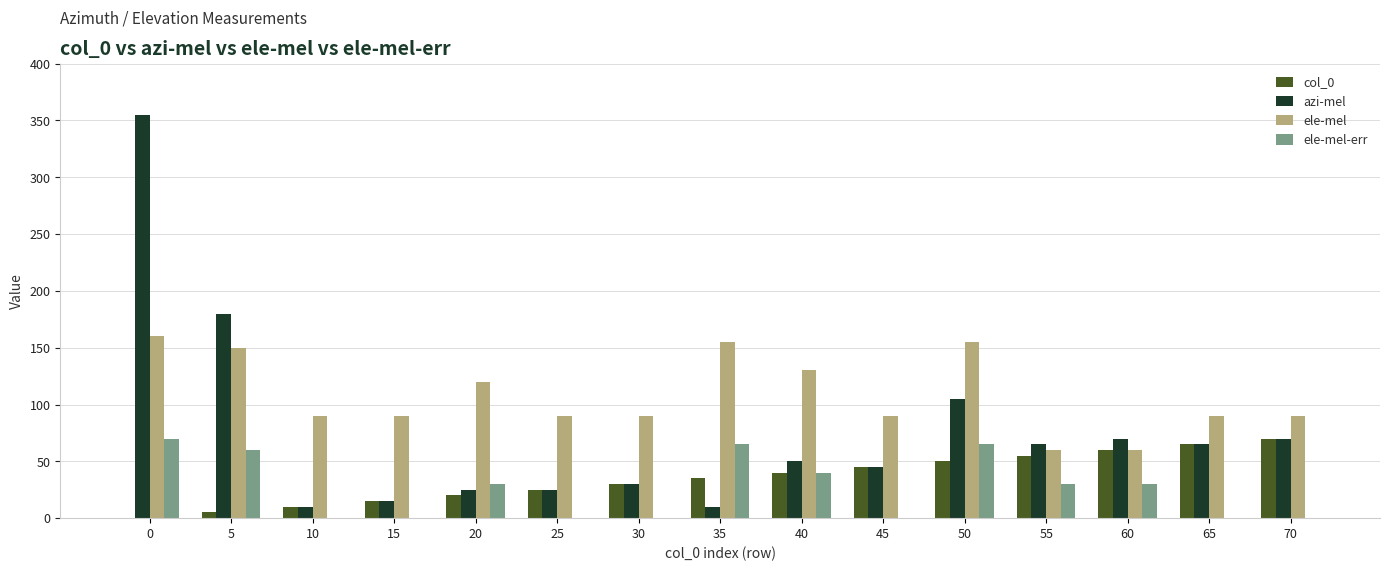

How many values in col_0 are above zero?

14